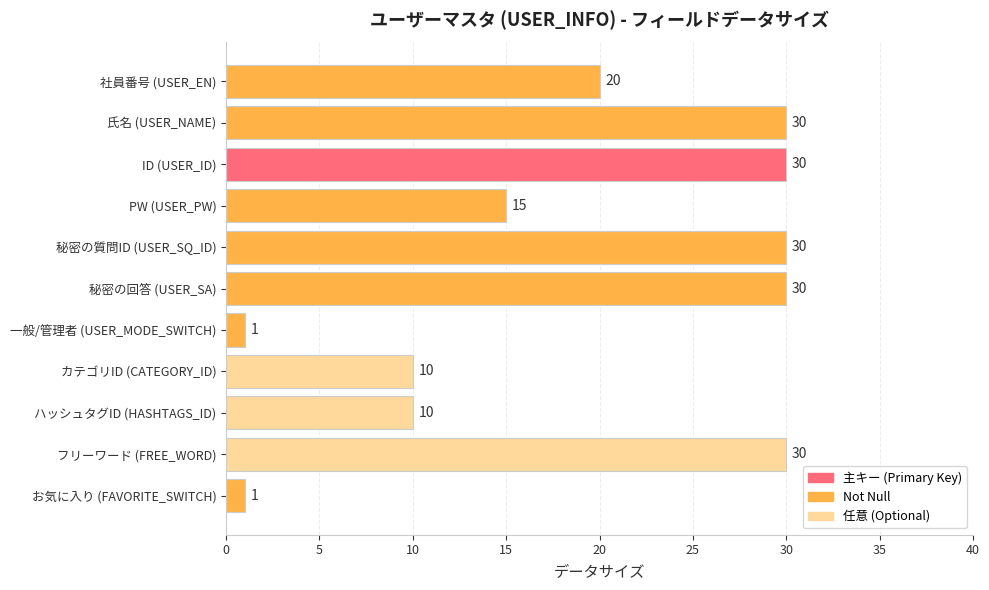

What is the maximum value shown in the chart?

30